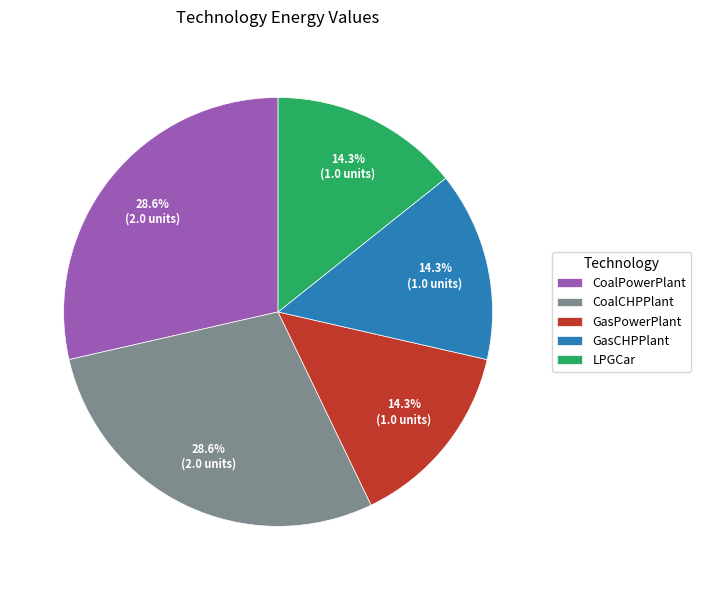

Is it true that GasPowerPlant is 14% of the pie?

True